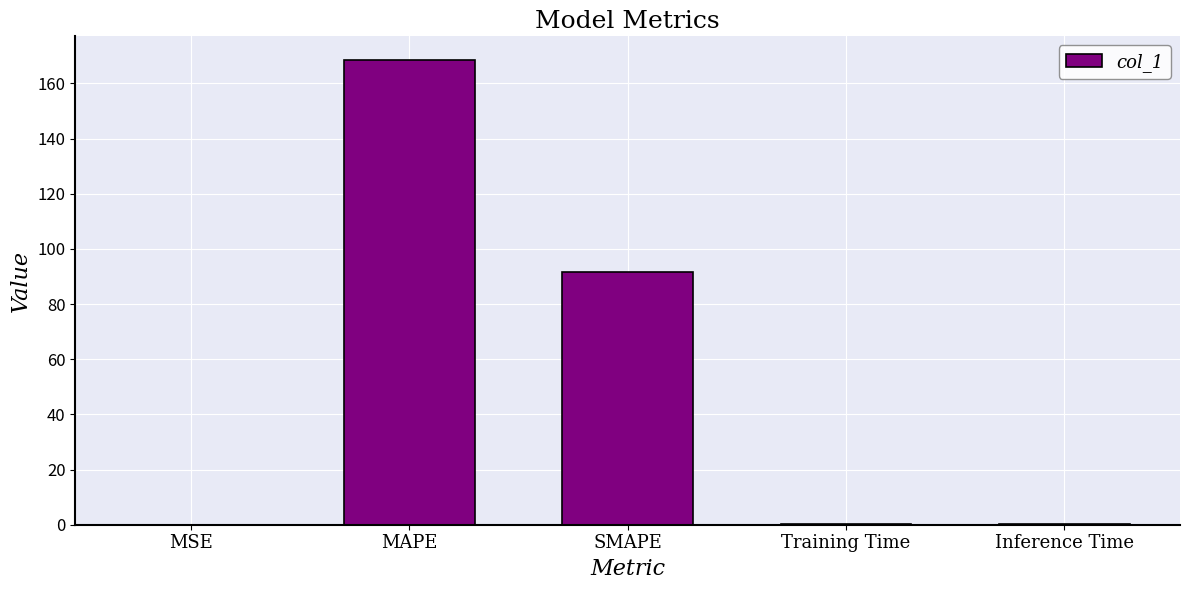

What is the average value?

52.1